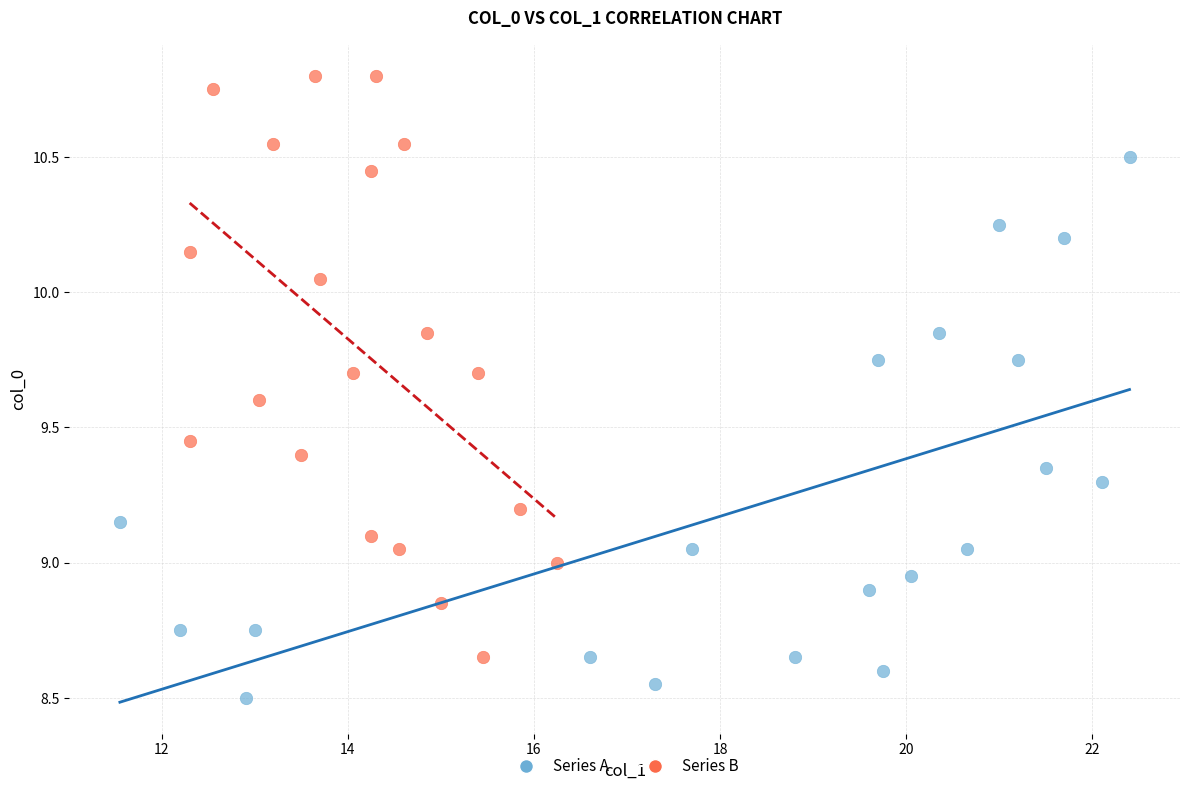

Which series reaches the minimum Y coordinate?

Series A